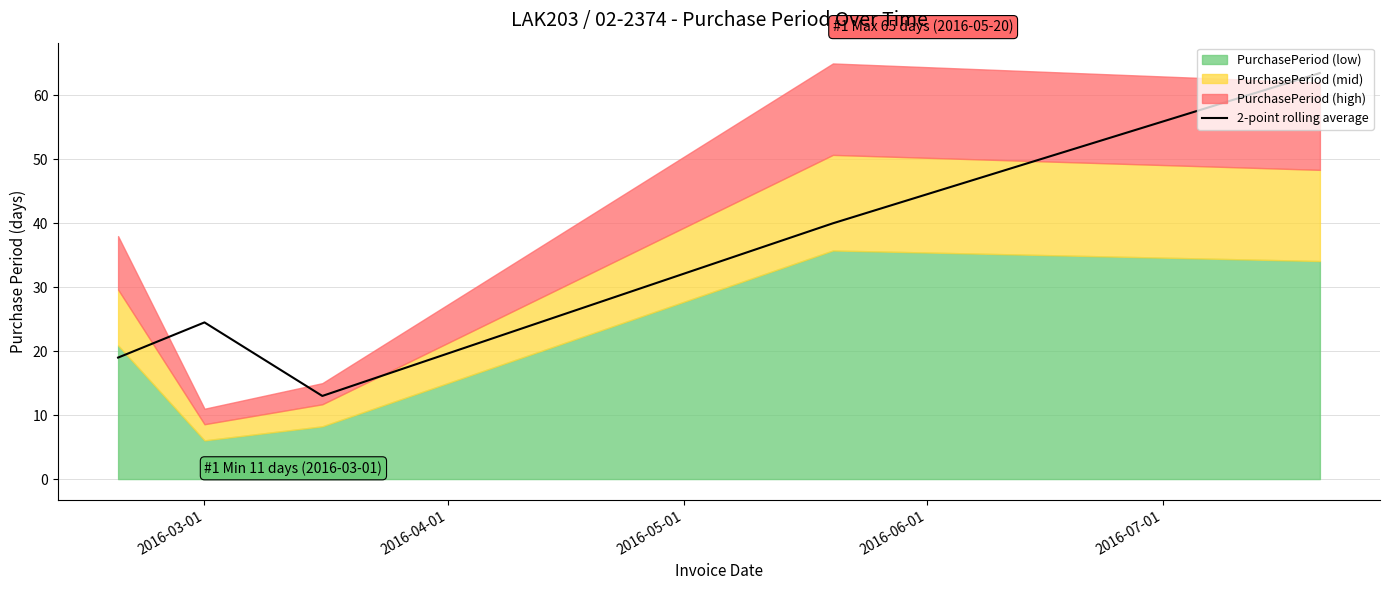

What is the highest value of the 2-point rolling average series?

63.5